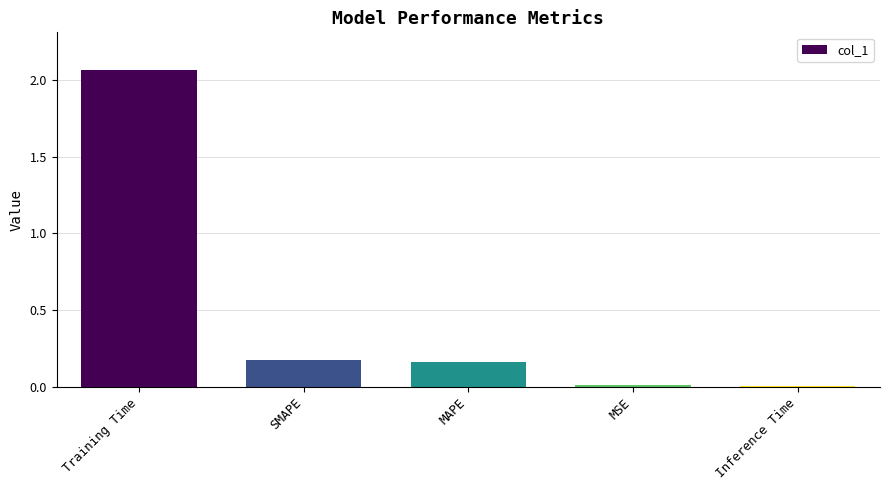

The value at Training Time is 0.5. True or false?

False